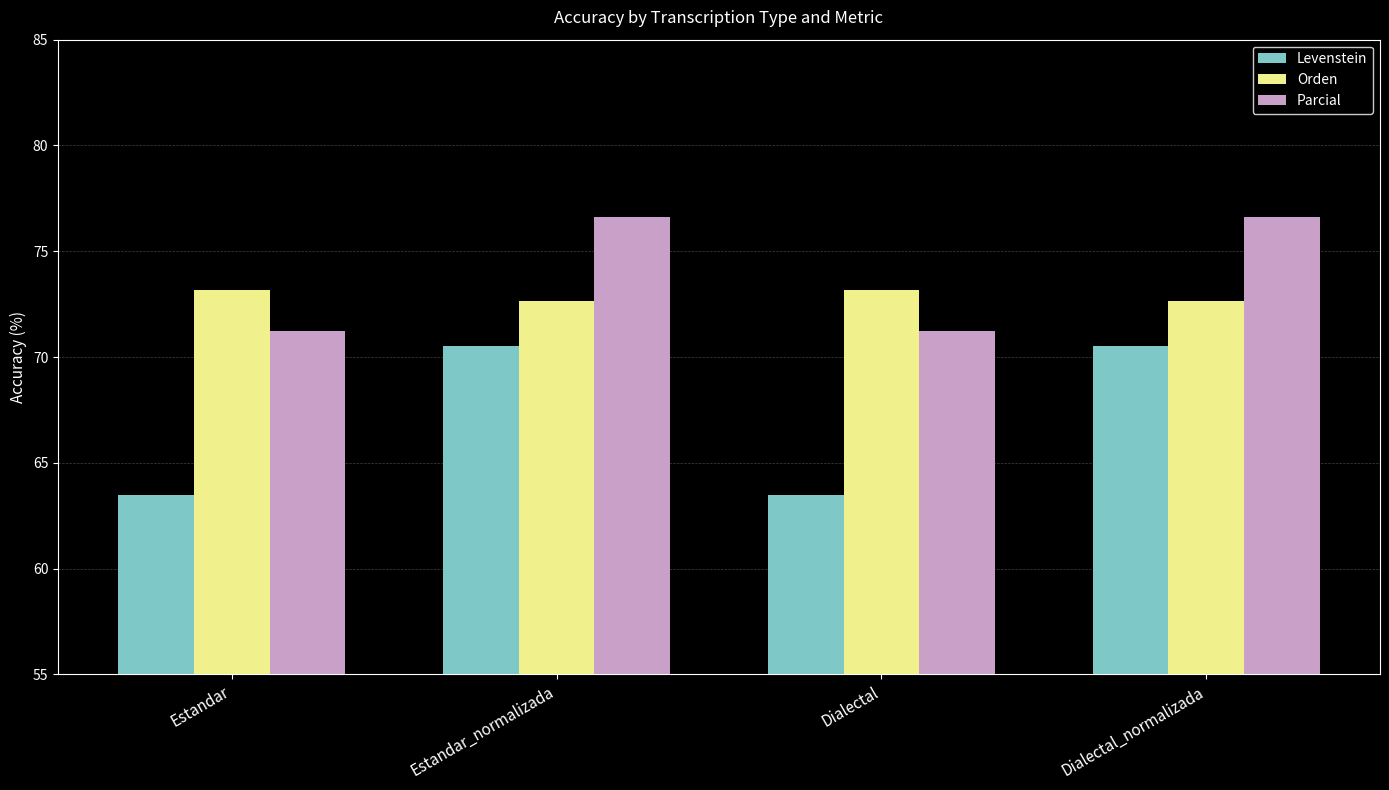

What is the difference between the highest and lowest values at Dialectal?

9.7